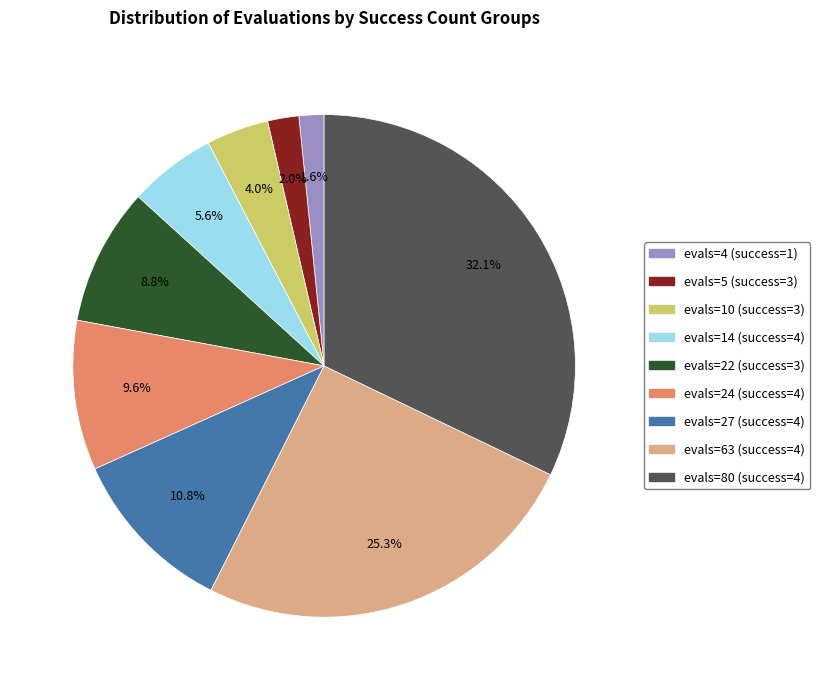

How many slices are in this pie chart?

9